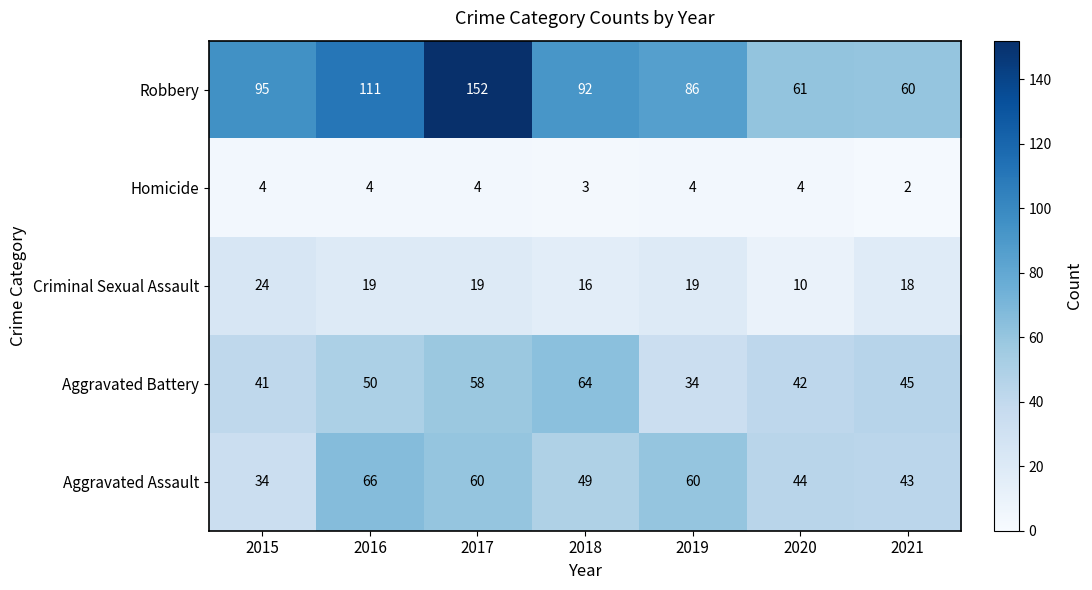

Where does the Aggravated Assault series first go above 49?

2016